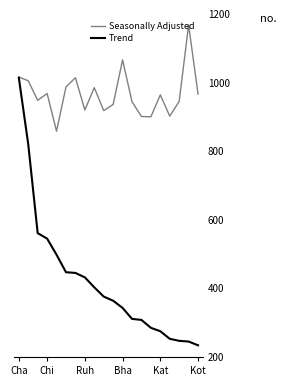

Does the chart have visible grid lines?

No